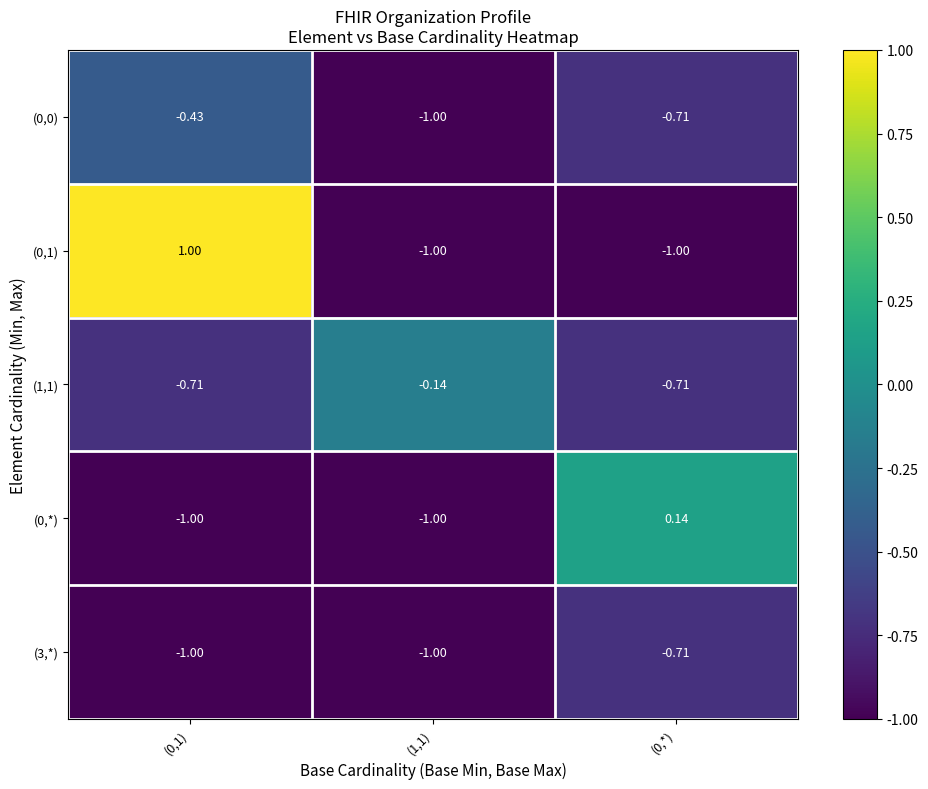

Is the value of (0,0) at (0,1) greater than the value of (1,1) at (0,*)?

Yes